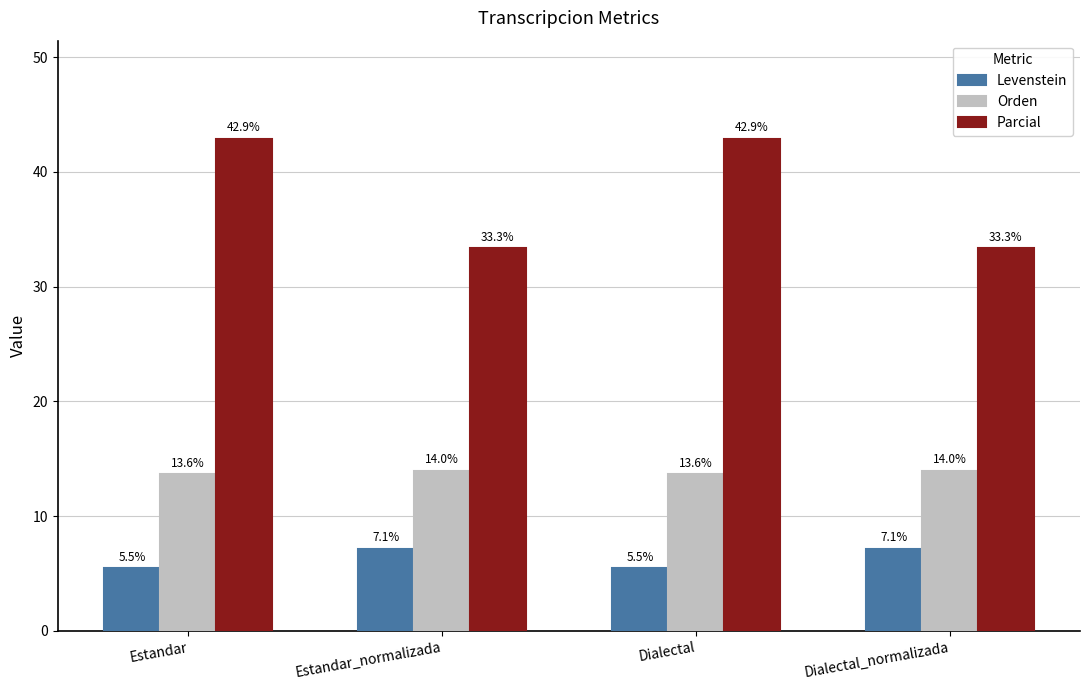

What is the label of the 3rd bar from the left?

Dialectal